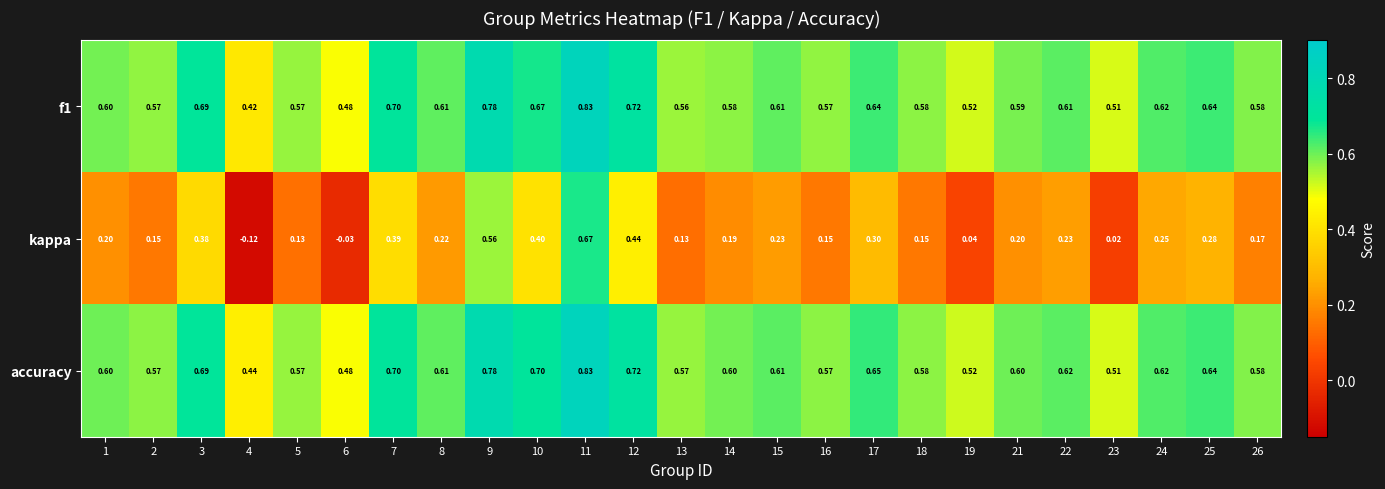

Which series changed the most between 12 and 23?

kappa